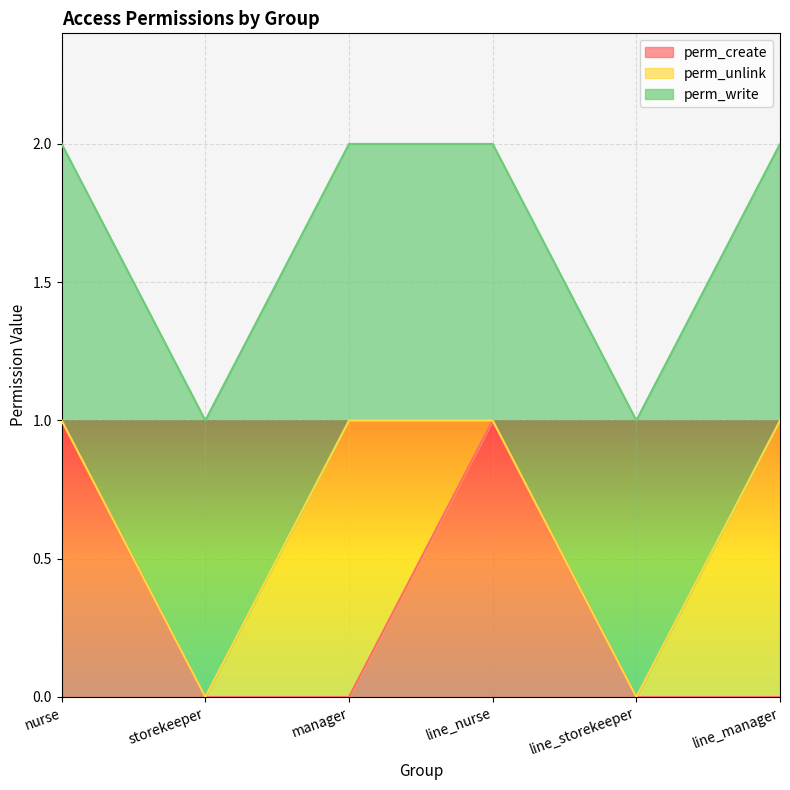

Which series has the widest spread of values?

perm_create